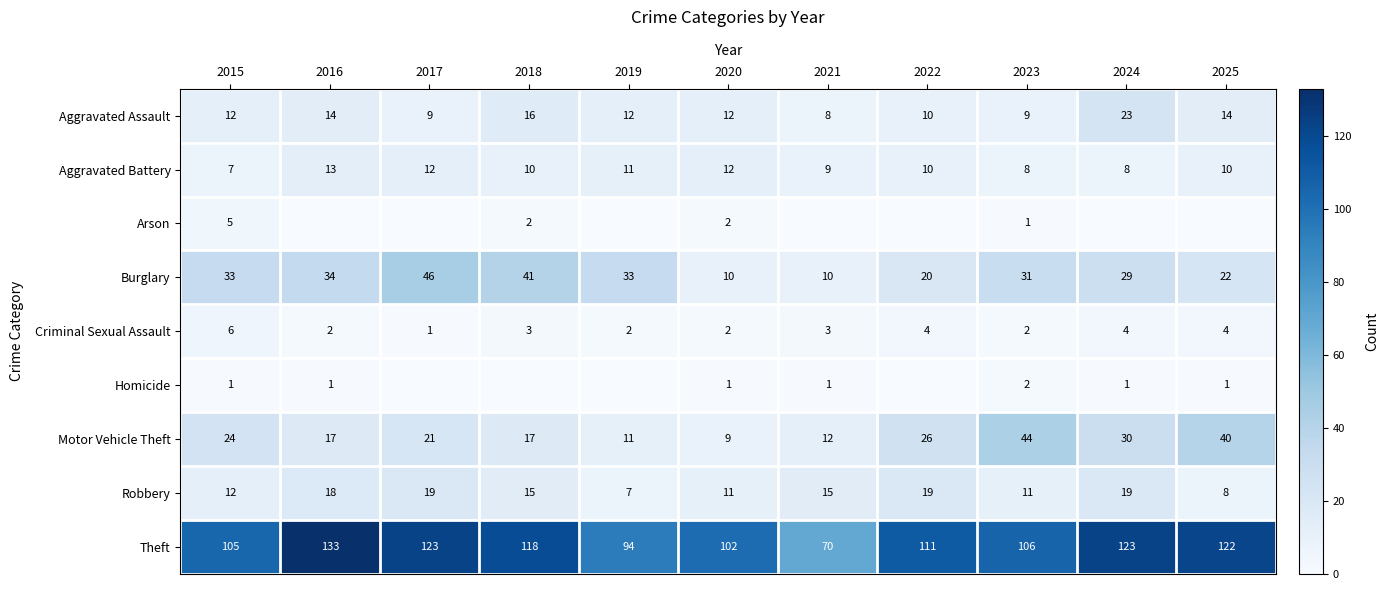

What value does the Aggravated Assault series have at 2020, to the nearest 10?

10